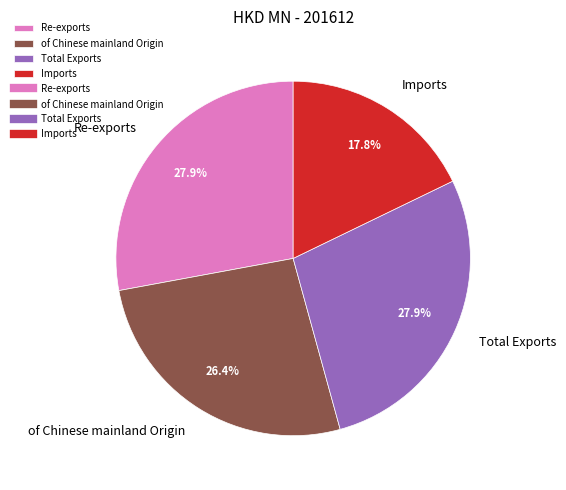

What percentage do Total Exports and Imports together represent?

45.7%